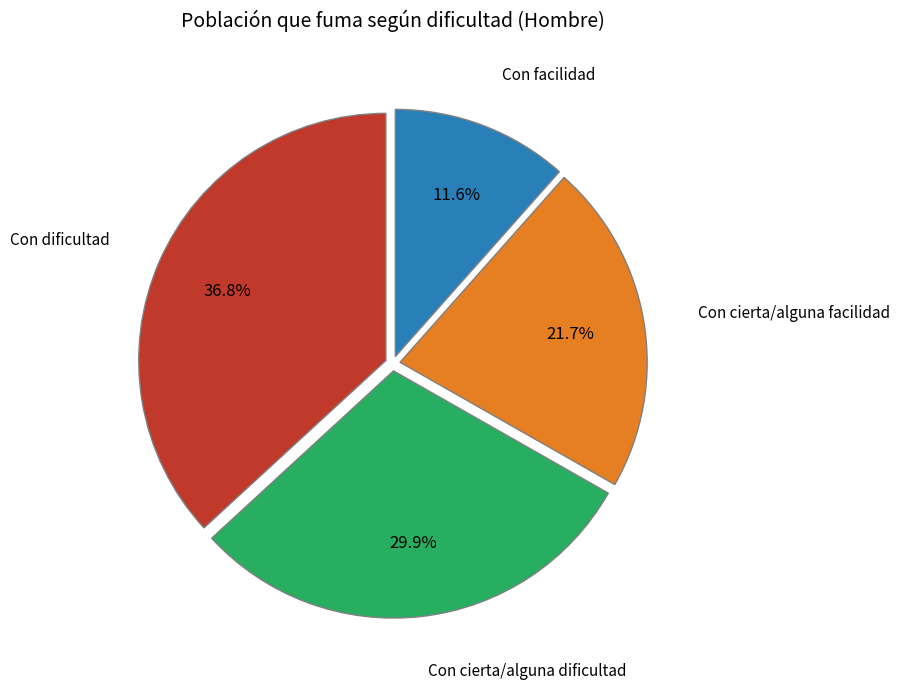

Is there any slice that represents more than half of the pie?

No